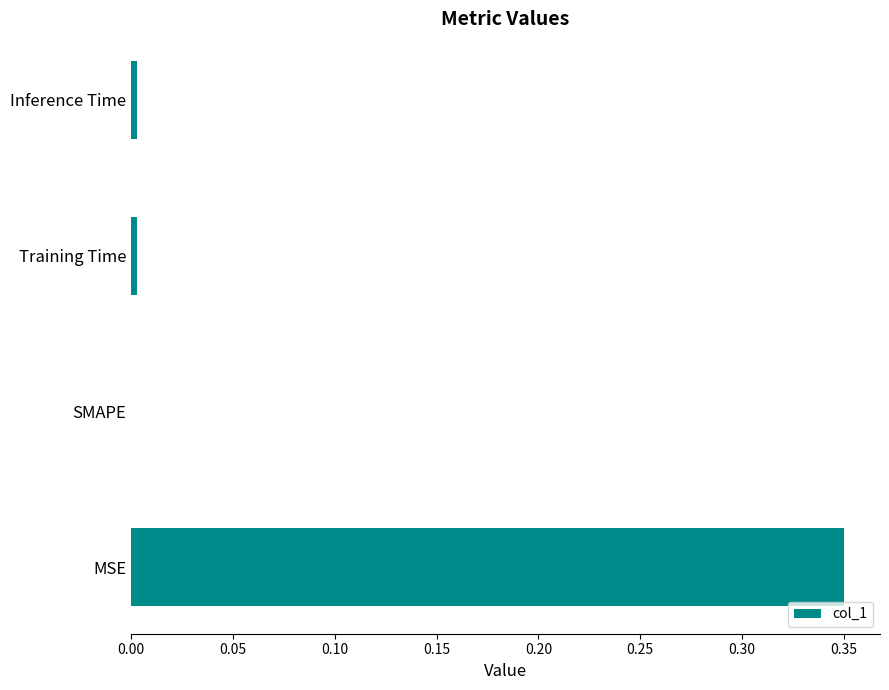

What is the change in value from MSE to SMAPE?

-0.4